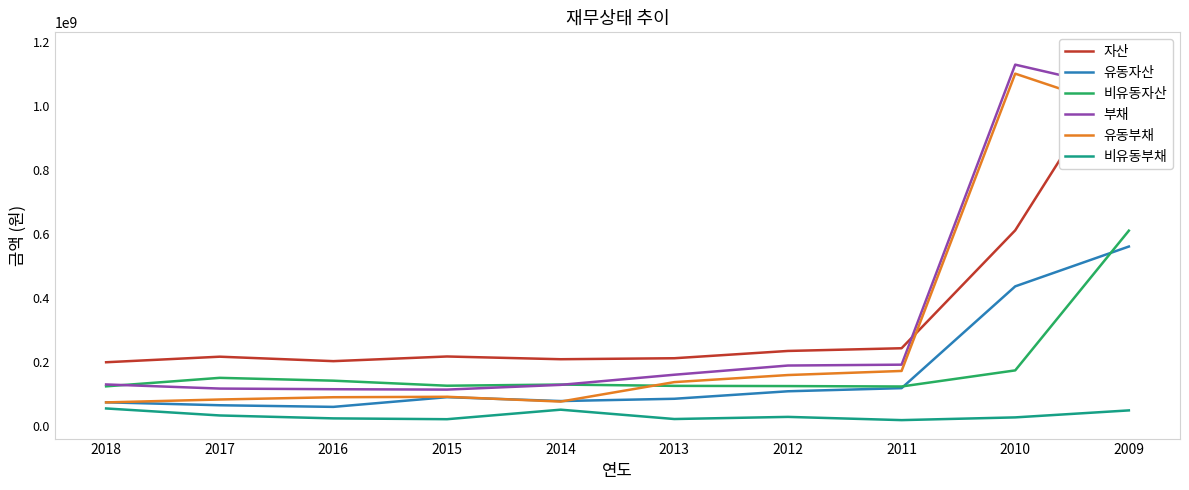

What is the difference between the second highest and second lowest values in the 비유동부채 series?

29749188